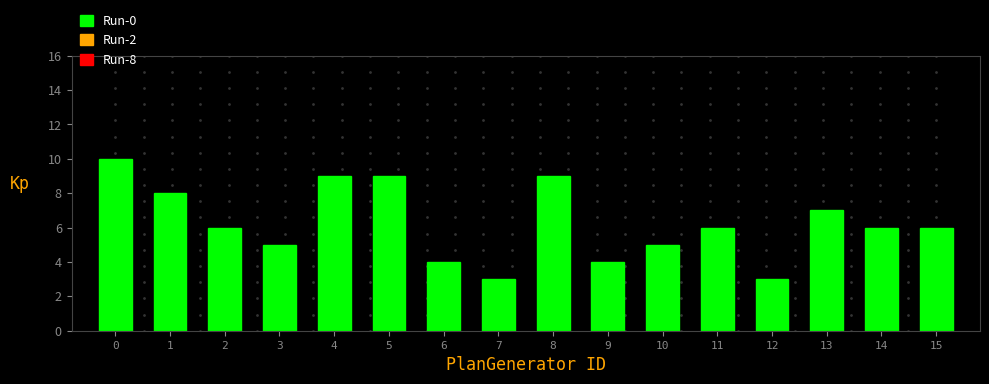

Is it true that the value at 6 is 4?

True